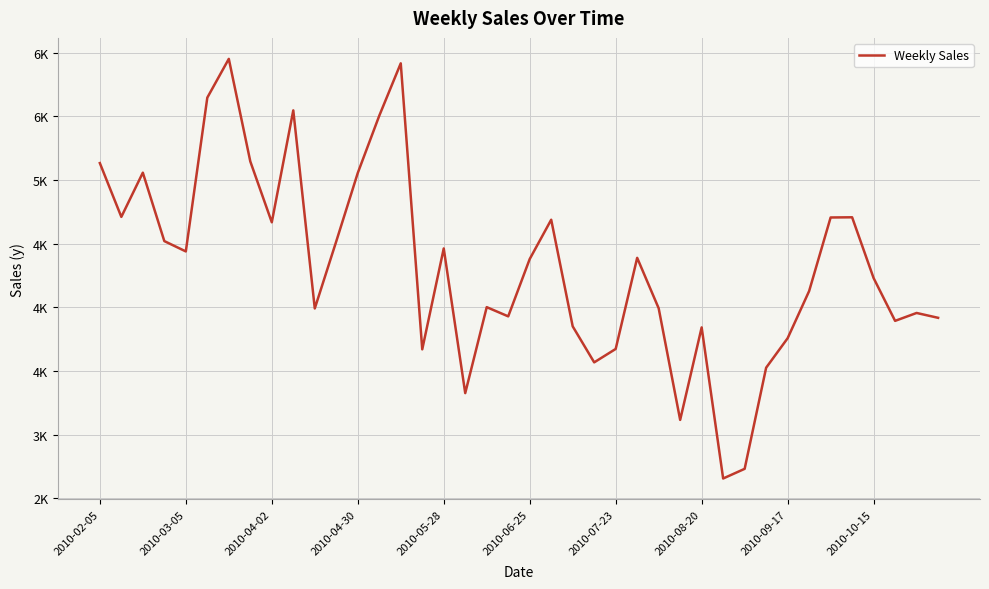

At which label does the data first exceed 4379?

2010-02-05